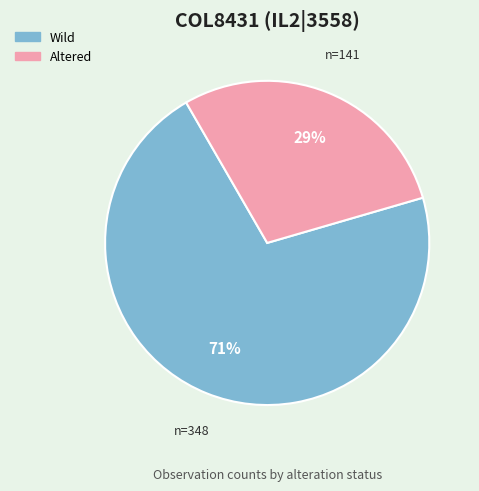

To the nearest percent, what percentage of the pie is Wild?

71%